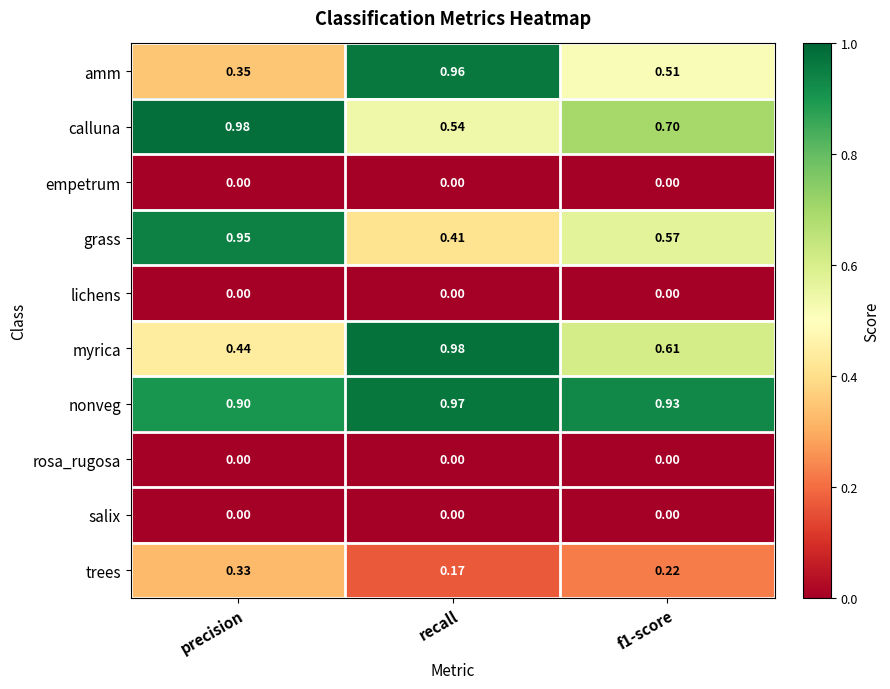

Between precision and recall, which series saw the biggest shift?

amm